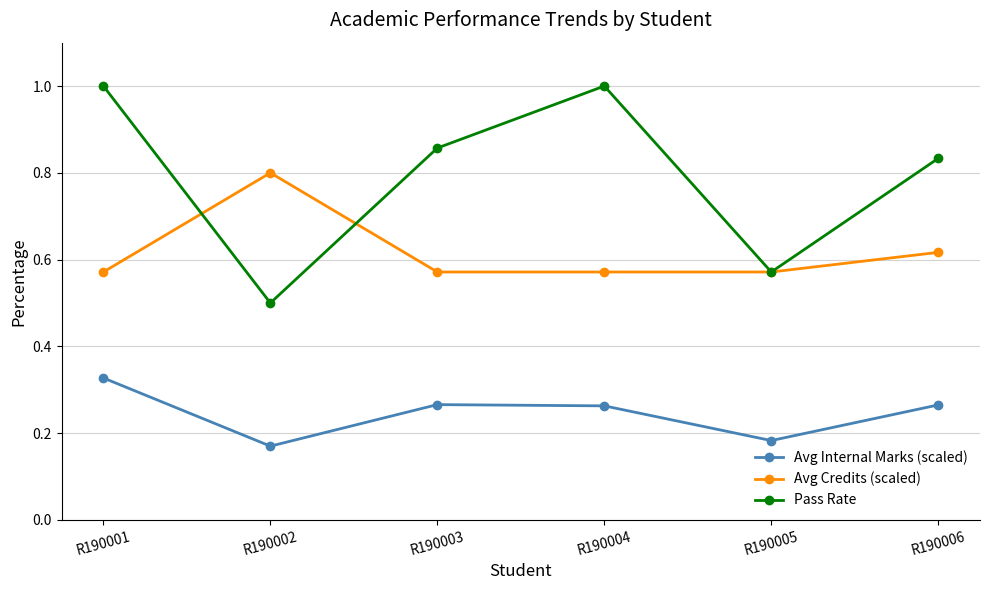

Rank the series by their maximum value, from highest to lowest.

Pass Rate, Avg Credits (scaled), Avg Internal Marks (scaled)